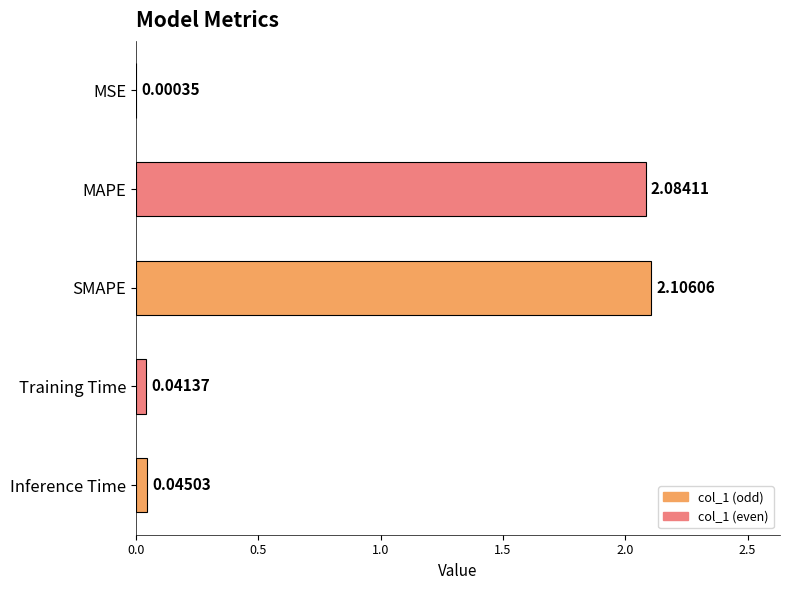

At which category does the chart reach its peak across all series?

SMAPE